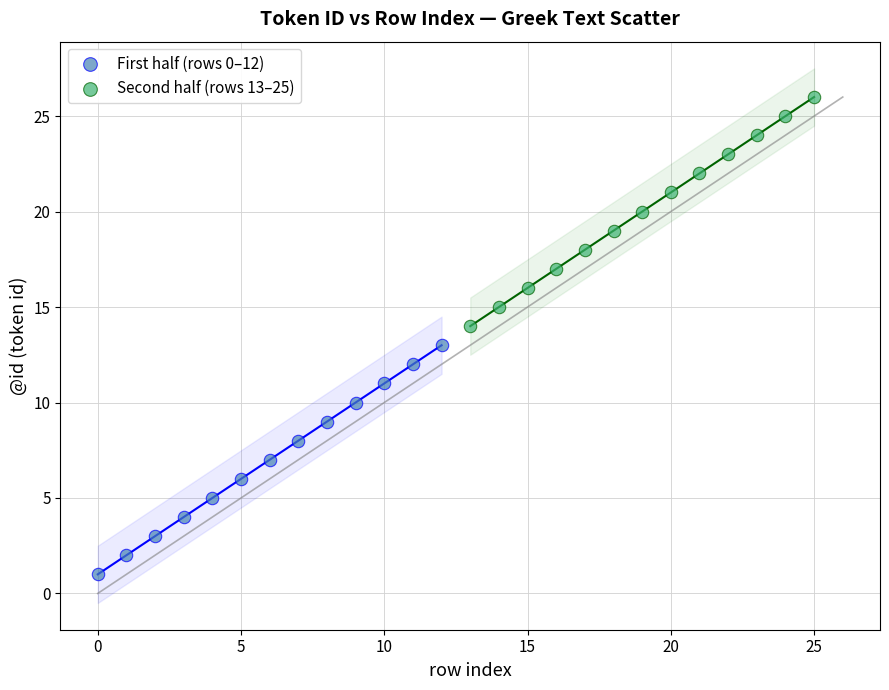

Which series reaches the maximum Y coordinate?

Second half (rows 13–25)